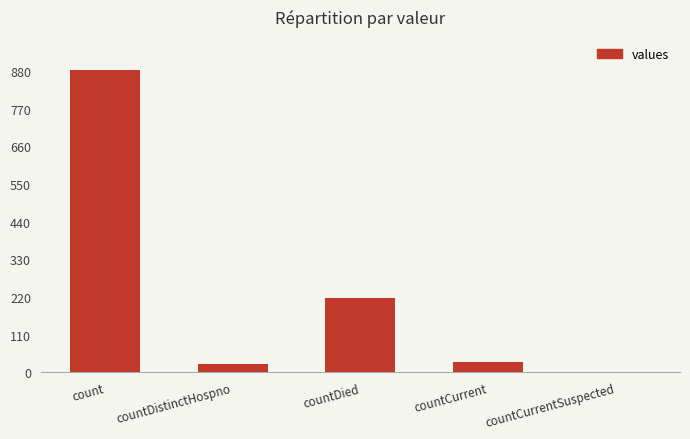

Reading right to left, extract all data points from this chart.

countCurrentSuspected=0	countCurrent=30	countDied=218	countDistinctHospno=24	count=883